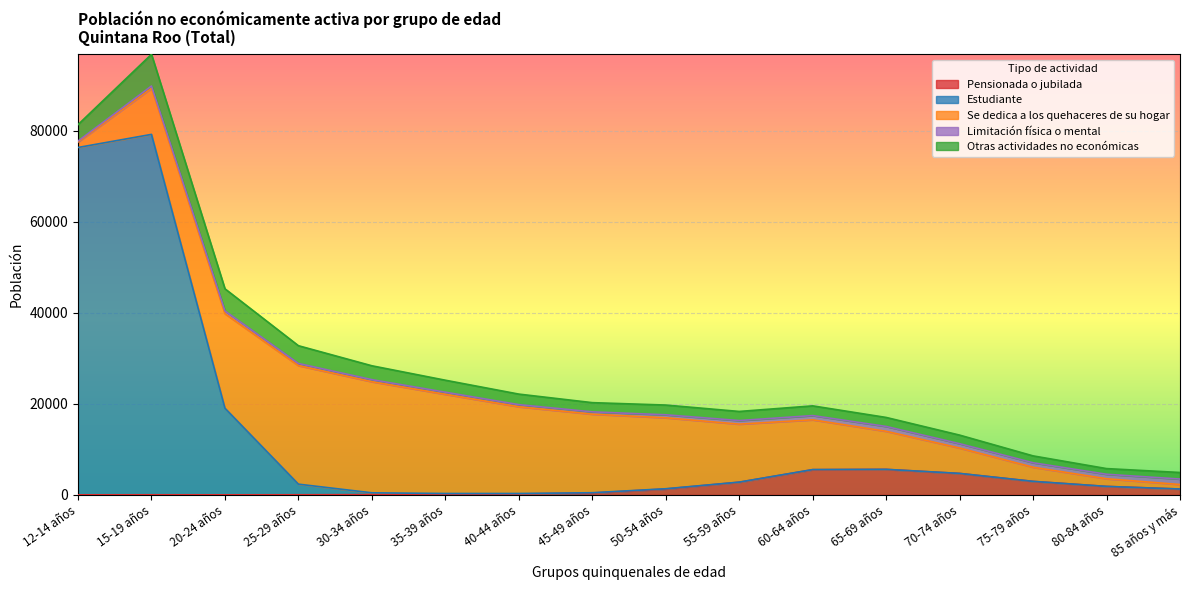

What is the difference between the maximum and minimum values in the Otras actividades no económicas series?

5726